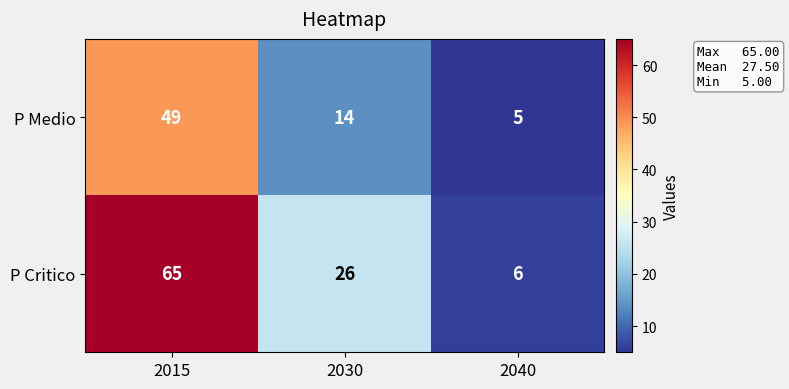

Which series has the largest range (max minus min)?

P Critico